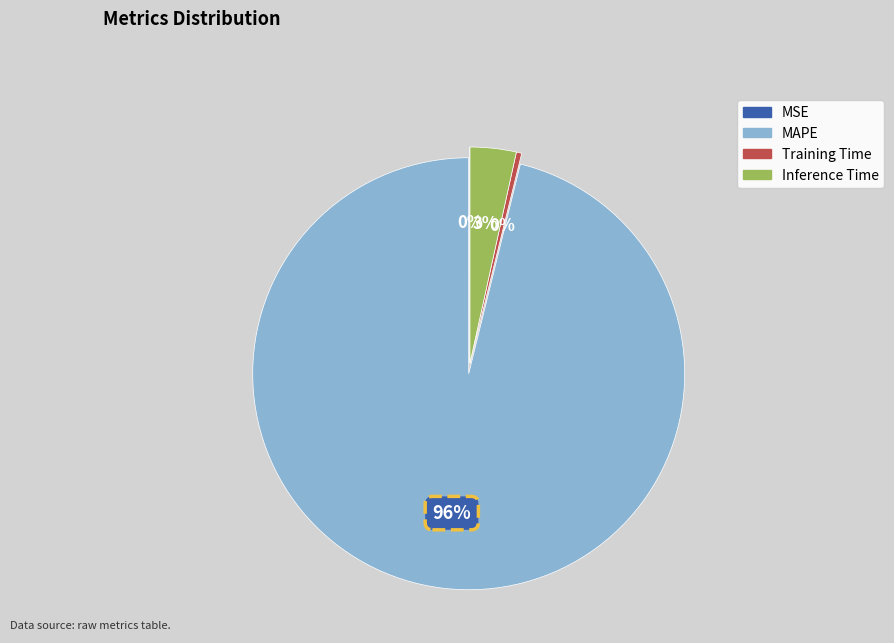

To the nearest percent, what portion does Inference Time represent?

3%